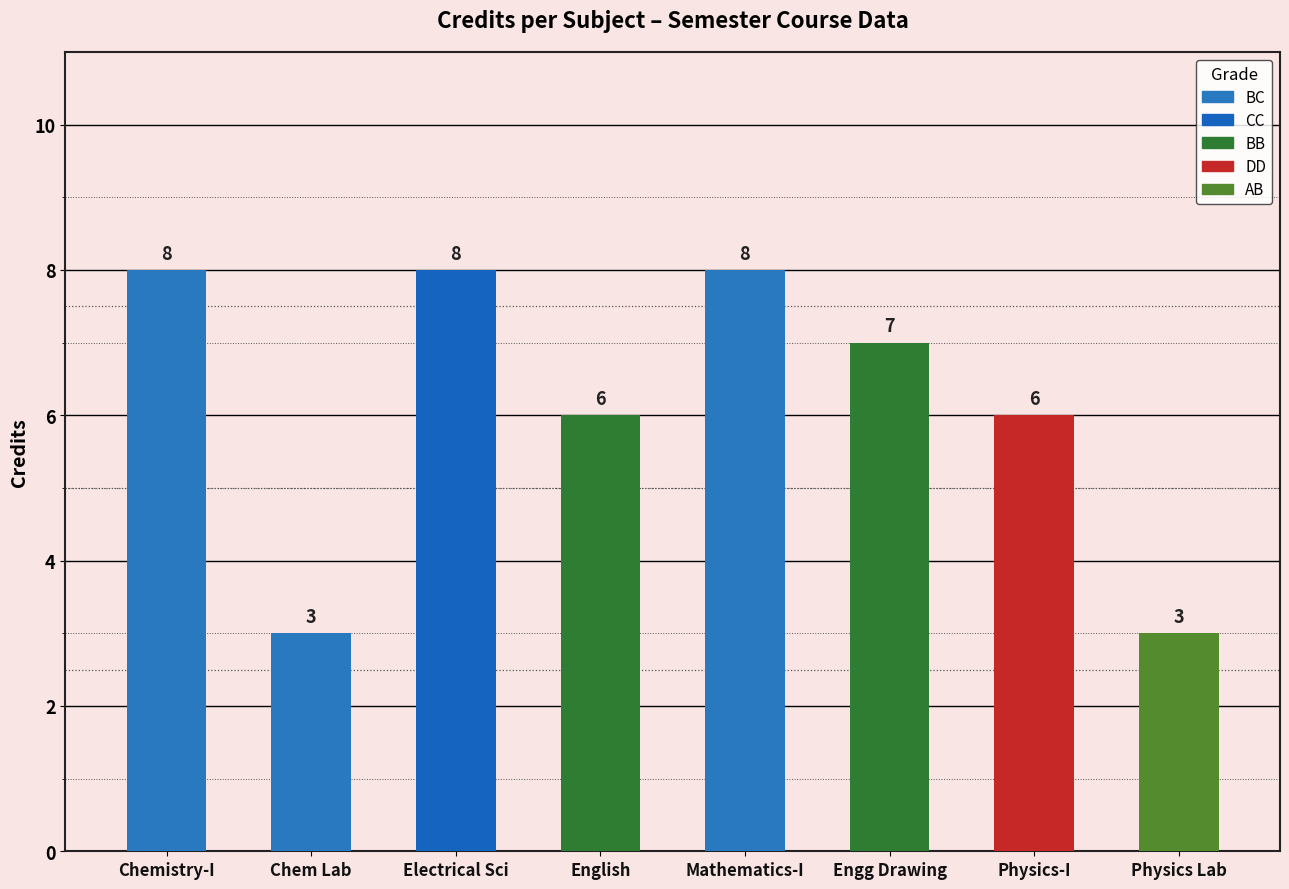

Reading left to right, extract all data points from this chart.

8	3	8	6	8	7	6	3